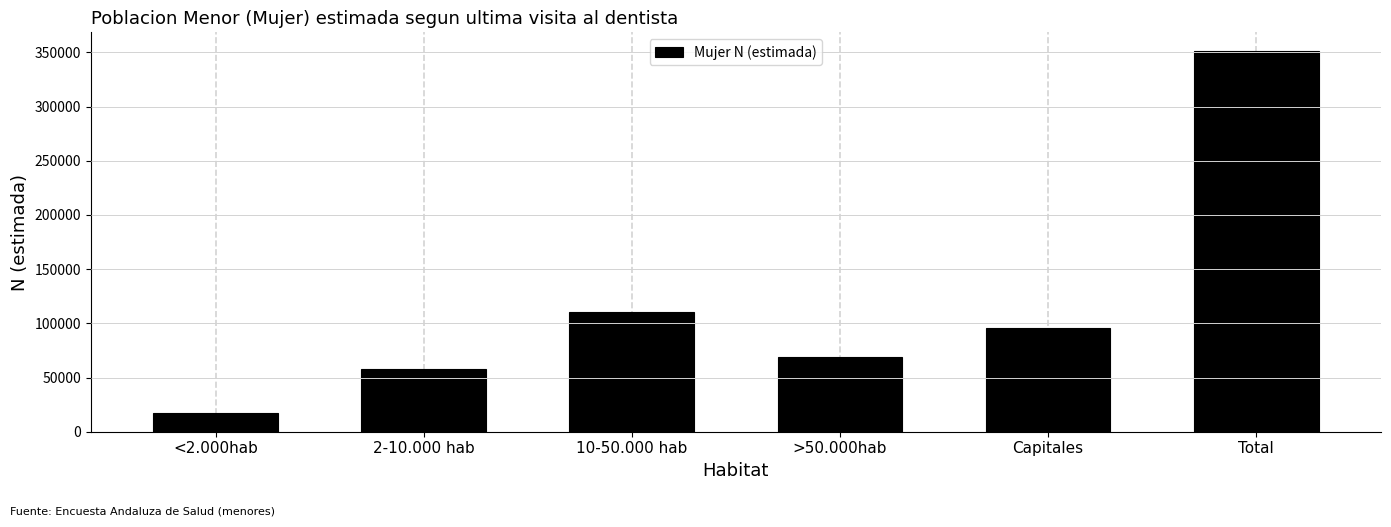

Reading right to left, list all the values displayed in this chart.

Total=350930	Capitales=95989	>50.000hab=69208	10-50.000 hab=110061	2-10.000 hab=58113	<2.000hab=17559